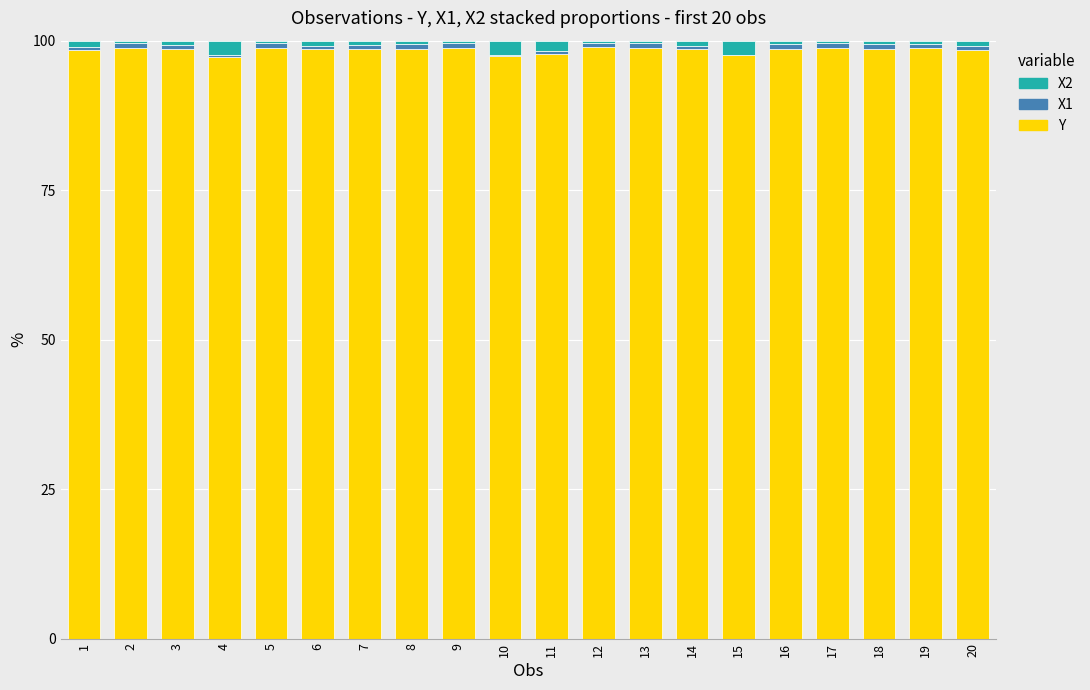

How many data points does each series have?

20